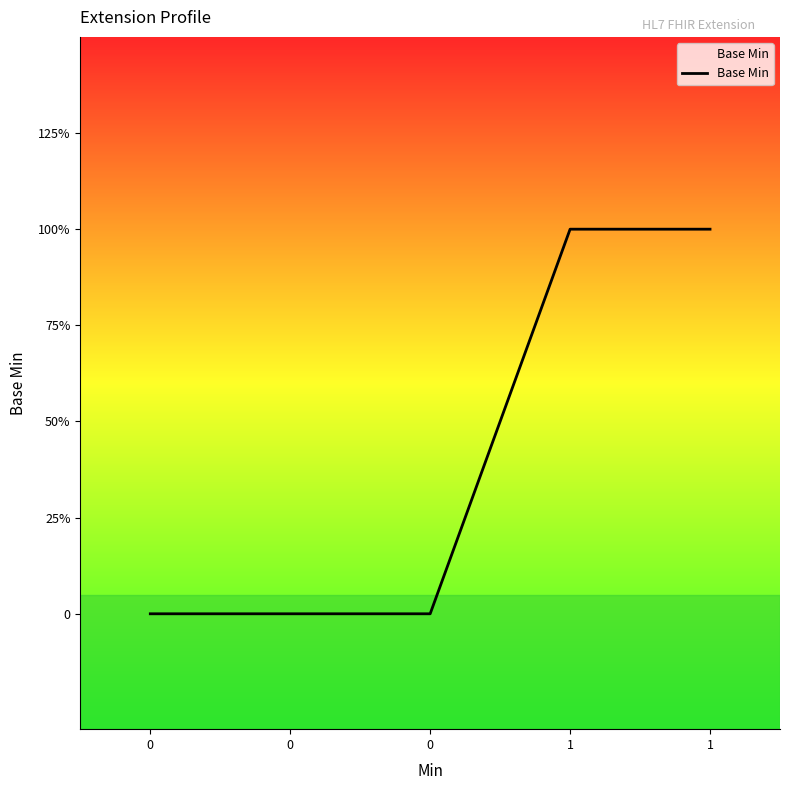

Is this an area chart (filled region under the line)?

Yes